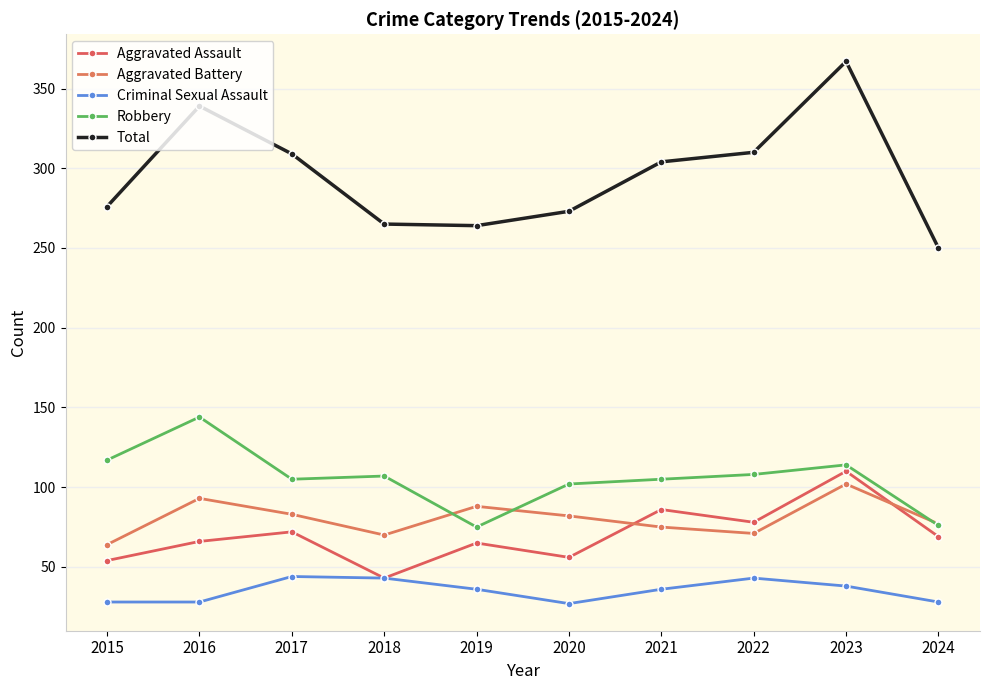

How many data points does each series have?

10